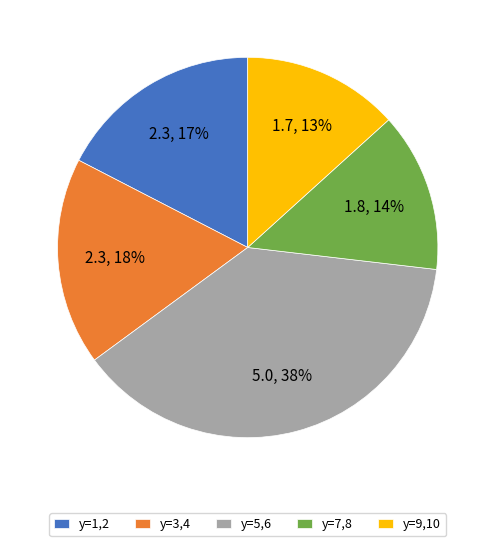

What percentage is the y=3,4 slice, to the nearest percent?

18%